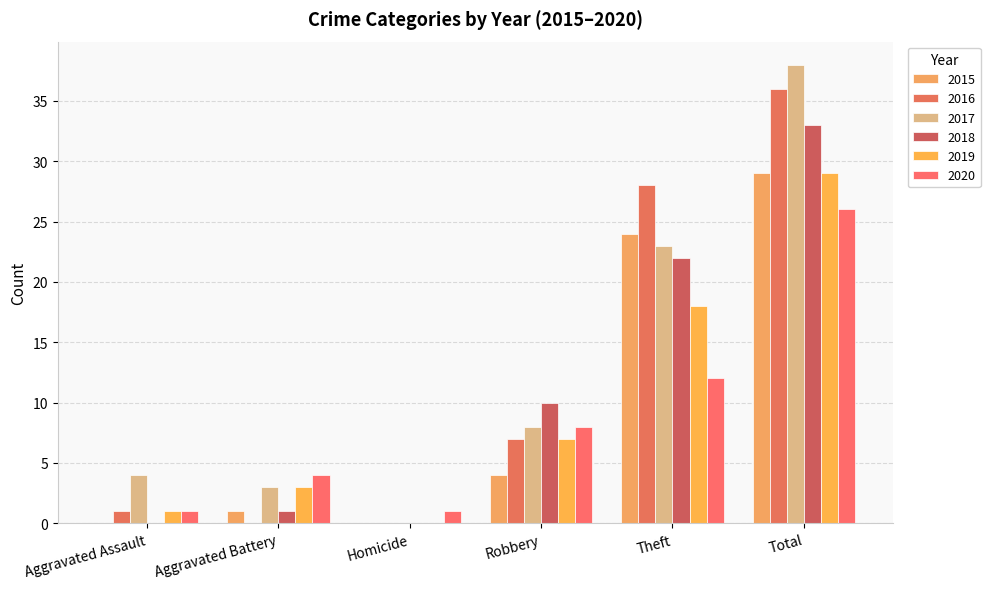

How many data points does each series have?

6